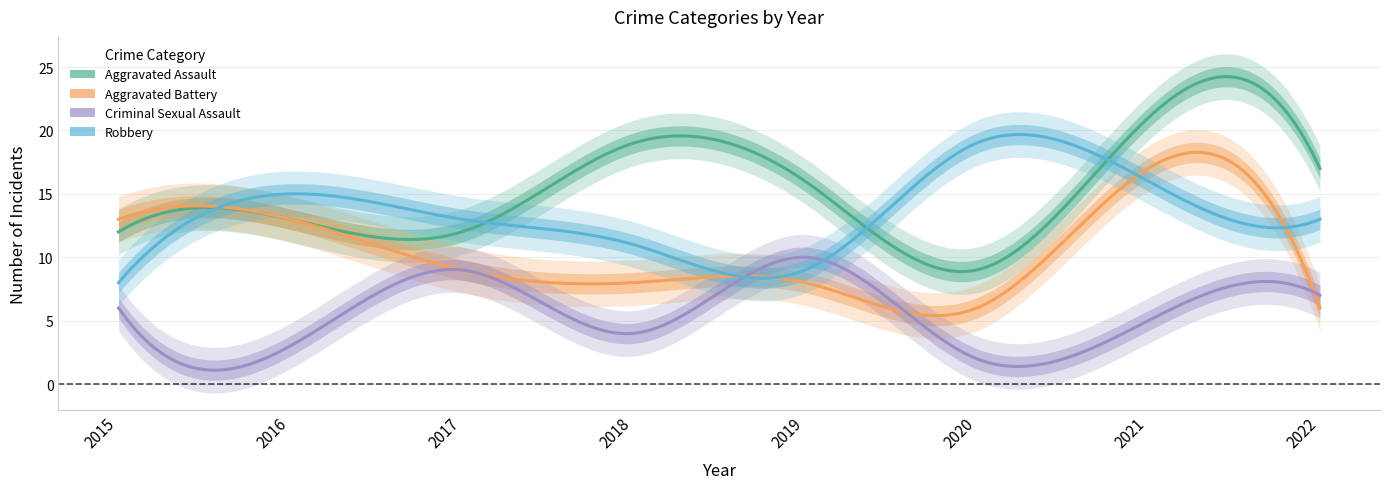

What is the sum of all Aggravated Assault values?

119